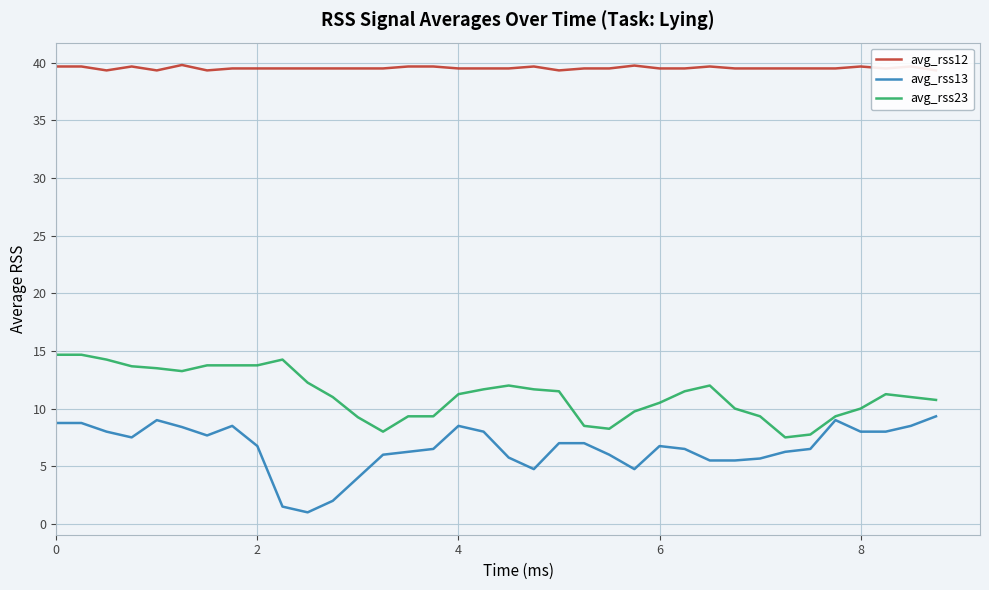

The value of avg_rss23 at 0 is 9.5. True or false?

False